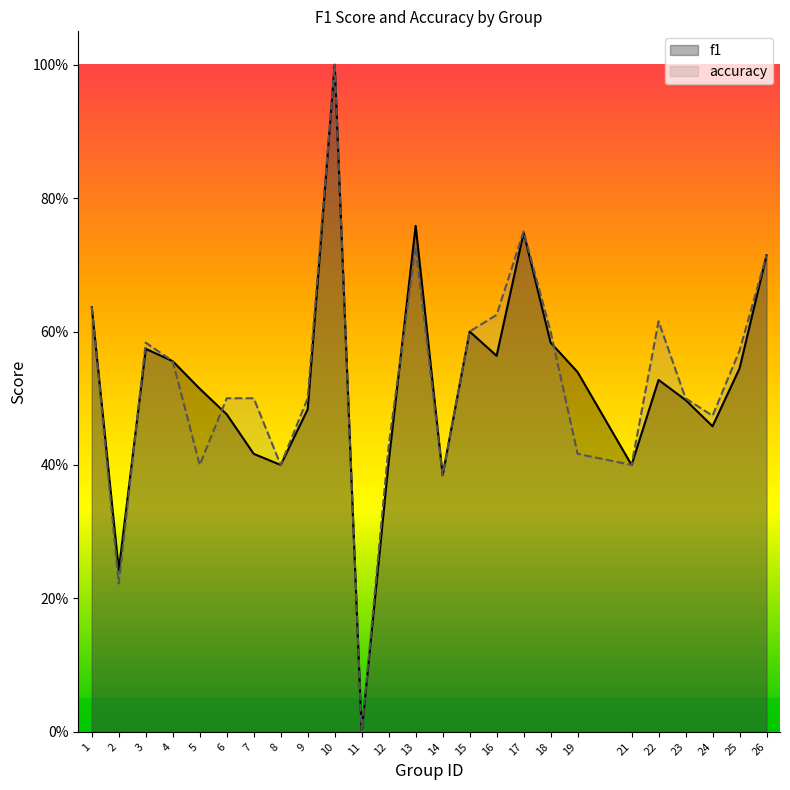

Which category has the highest value in the accuracy series?

10